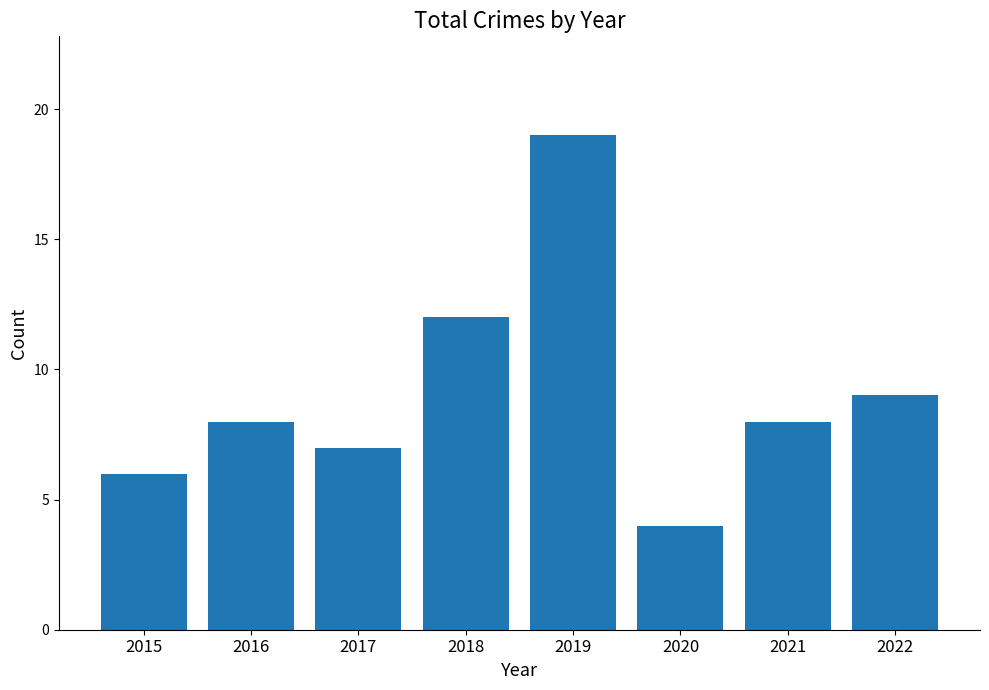

How many bars are there in total?

8